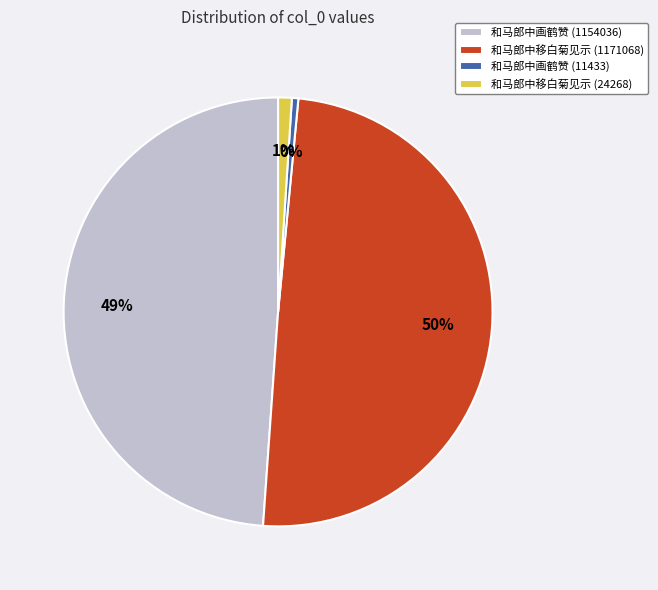

What percentage is the 和马郎中画鹤赞 (1154036) slice, to the nearest percent?

49%